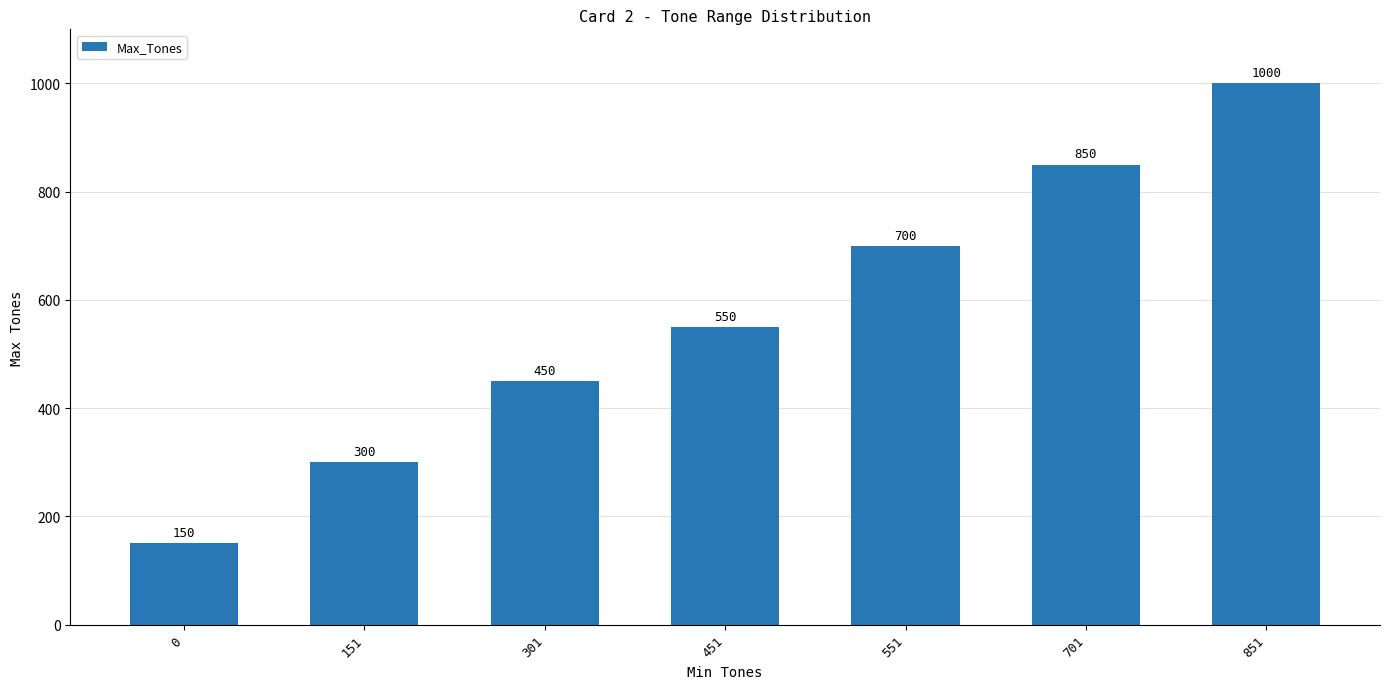

Reading left to right, transcribe all the data shown in this chart.

150	300	450	550	700	850	1000